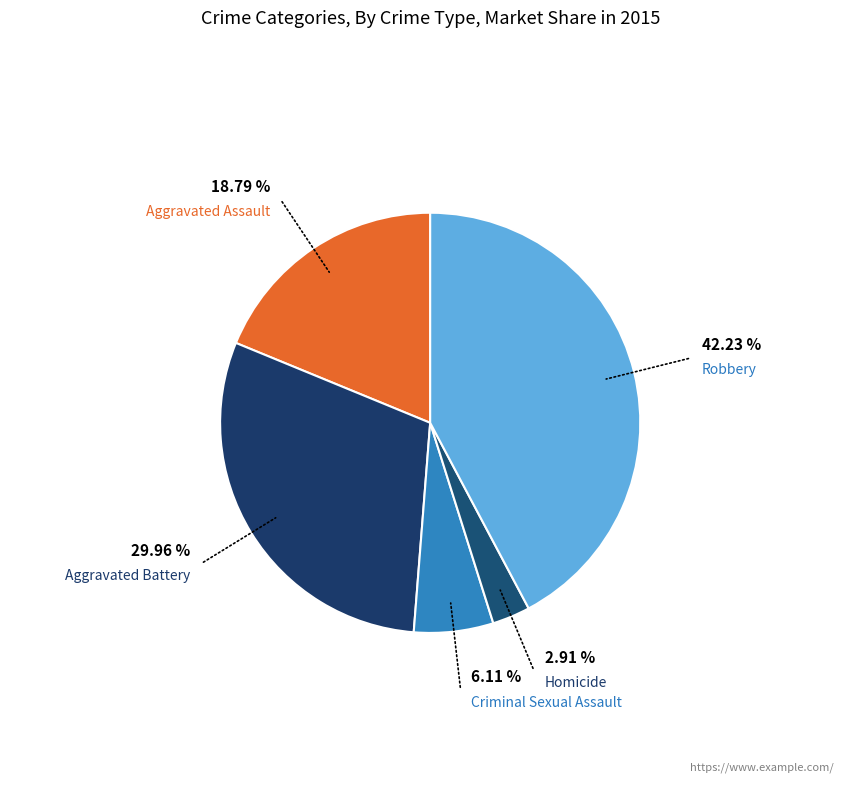

To the nearest percent, what is the difference between the Homicide and Robbery slice percentages?

39%